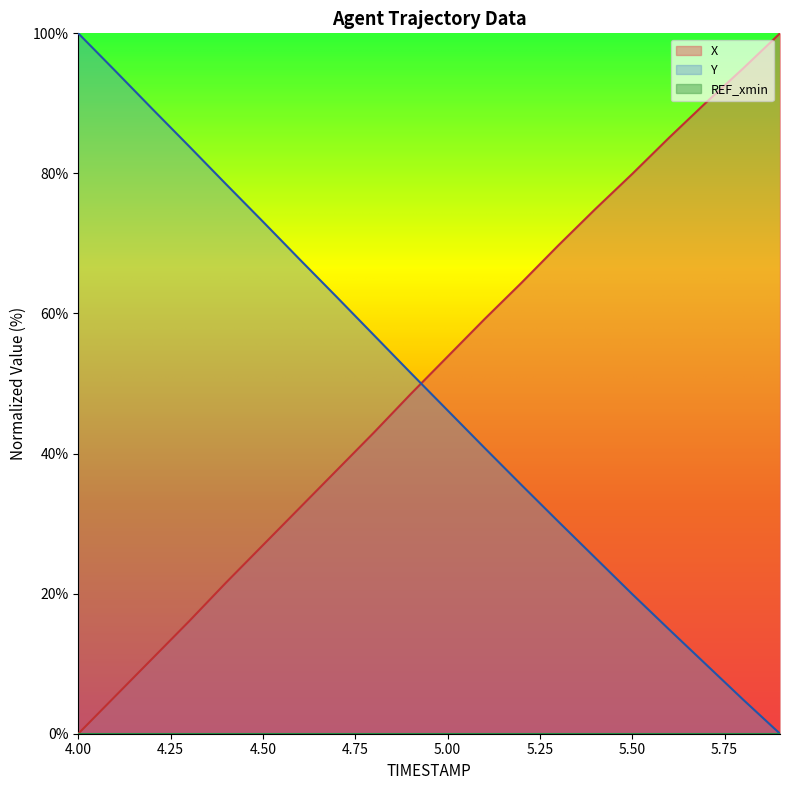

Reading left to right, extract all data points from this chart.

X: 0.0	5.4	10.7	16.1	21.6	26.9	32.3	37.6	43.0	48.5	53.8	59.2	64.4	69.7	74.9	79.9	85.1	90.1	95.0	100.0
Y: 100.0	94.6	89.2	83.9	78.5	73.1	67.7	62.3	56.9	51.5	46.2	40.8	35.5	30.3	25.1	19.9	14.9	9.9	4.9	0.0